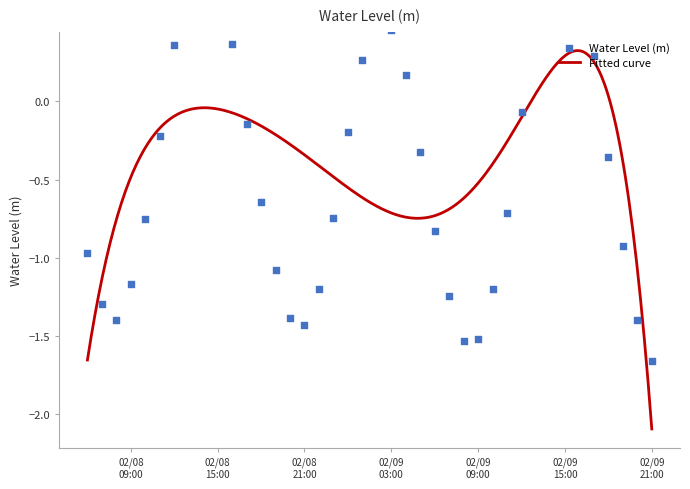

Between 2024-02-09 19:00:00 and 2024-02-08 08:00:00, which is larger?

2024-02-09 19:00:00